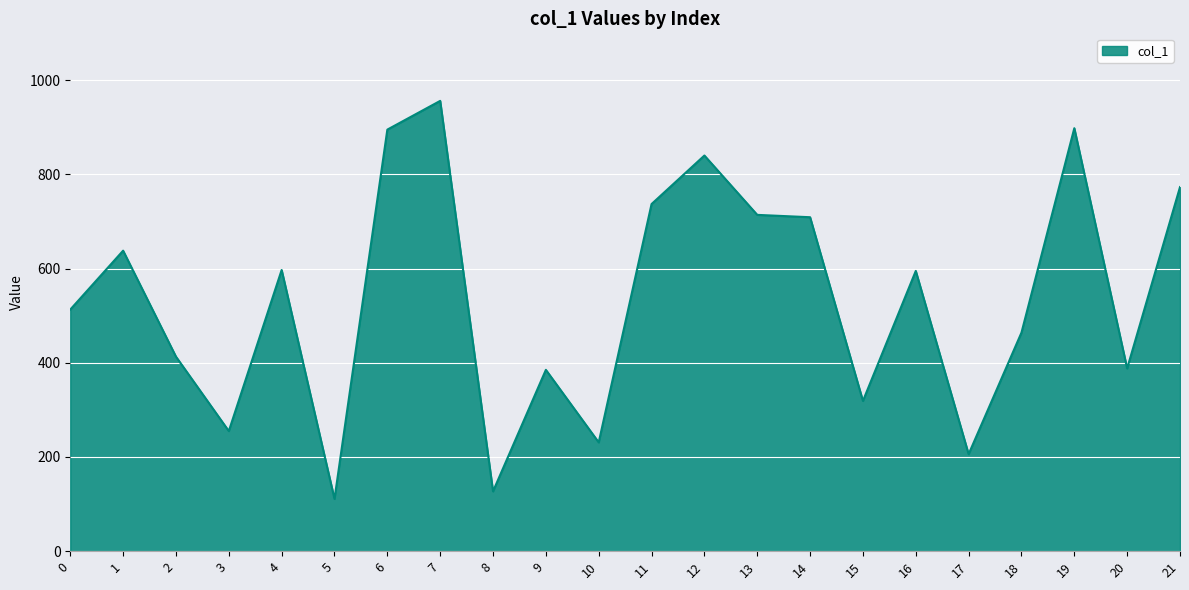

What is the difference between the values at 14 and 6?

186